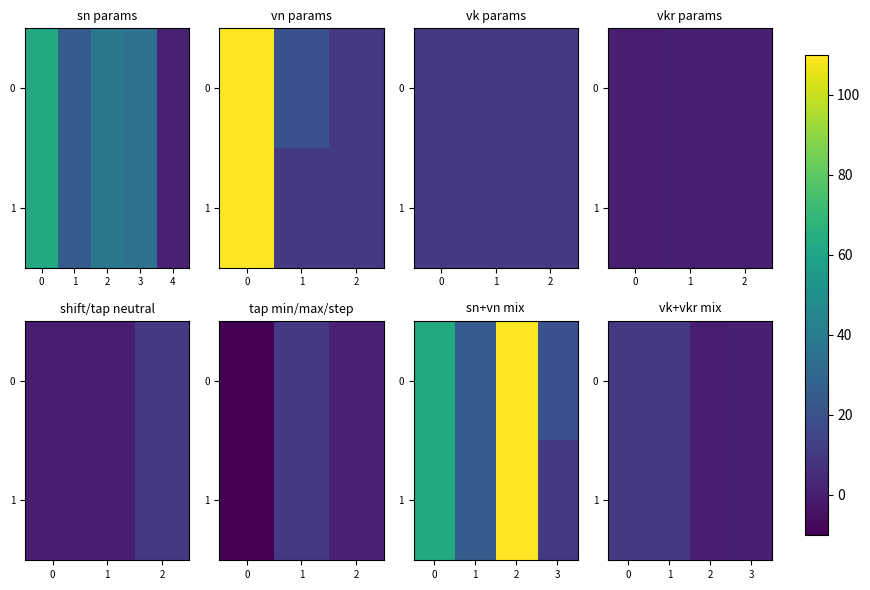

Rank the categories by row_1 value from highest to lowest.

0, 1, 3, 2